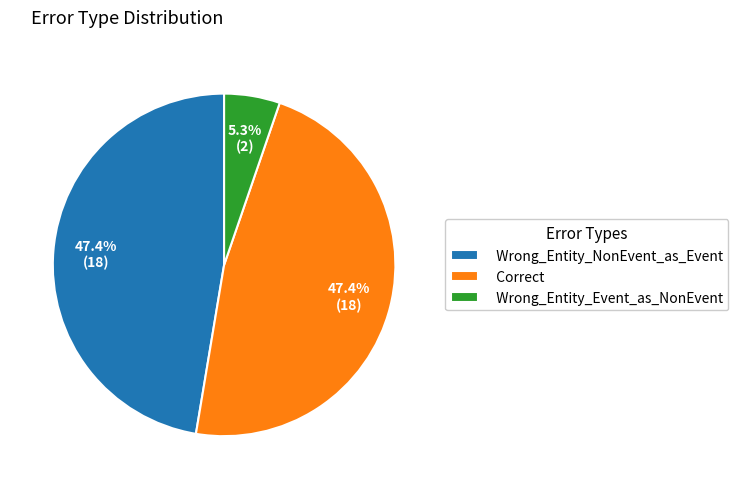

Combined, do Correct and Wrong_Entity_NonEvent_as_Event account for over 50%?

Yes